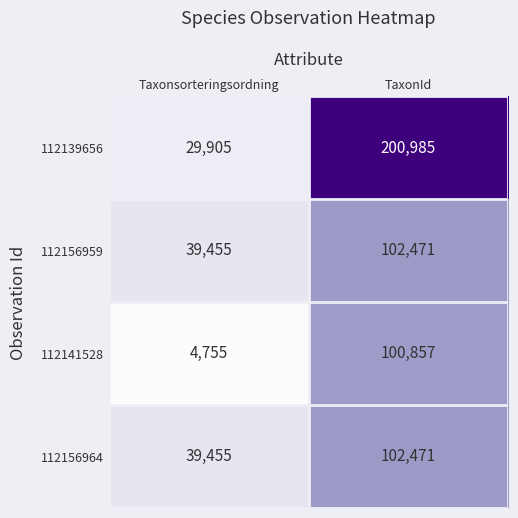

What is the spread (max minus min) of values at Taxonsorteringsordning?

34700